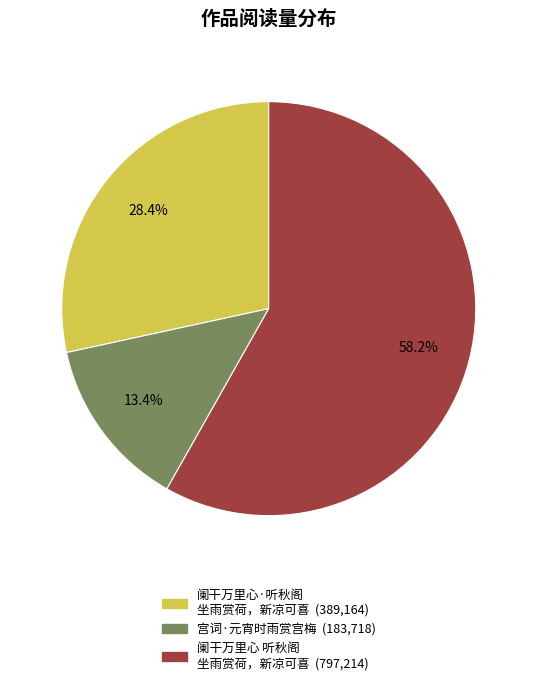

How many segments does this pie chart have?

3